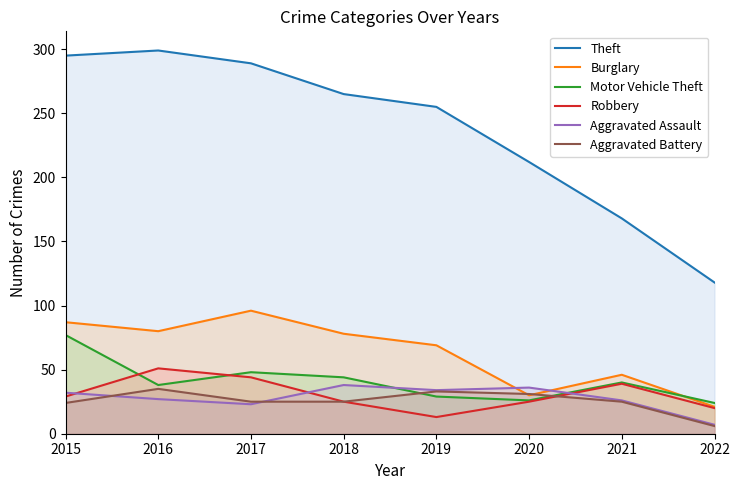

At which label does Aggravated Assault first exceed 32?

2018